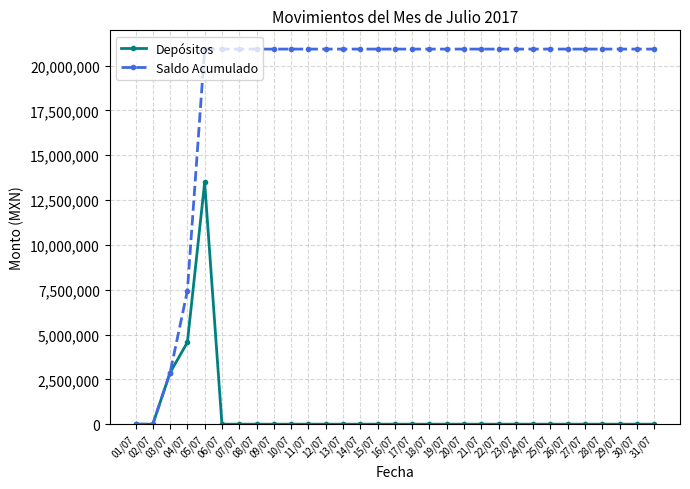

How many lines are shown in the chart?

2